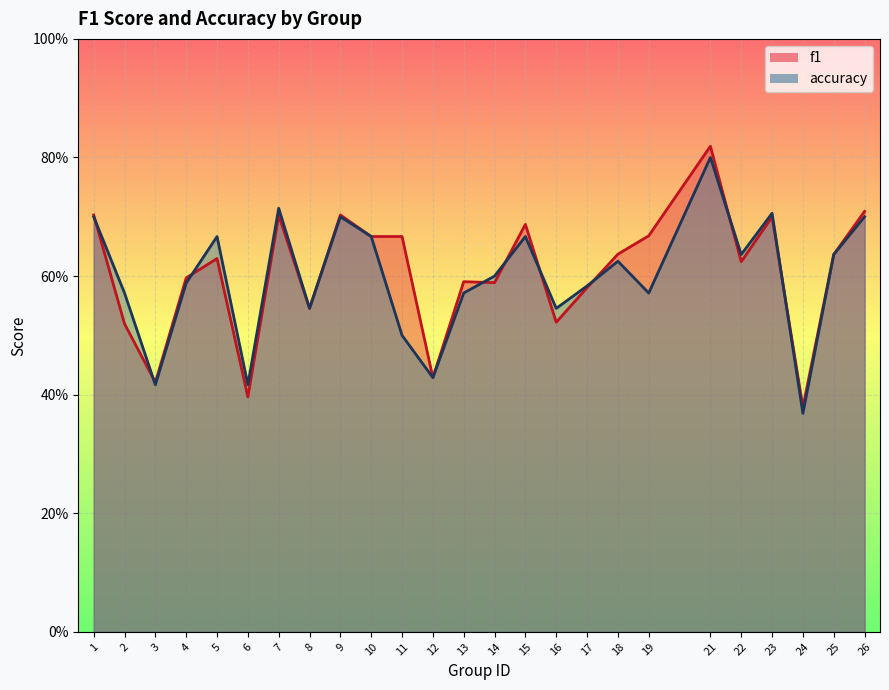

What is the sum of the accuracy values at 12 and 23?

1.1